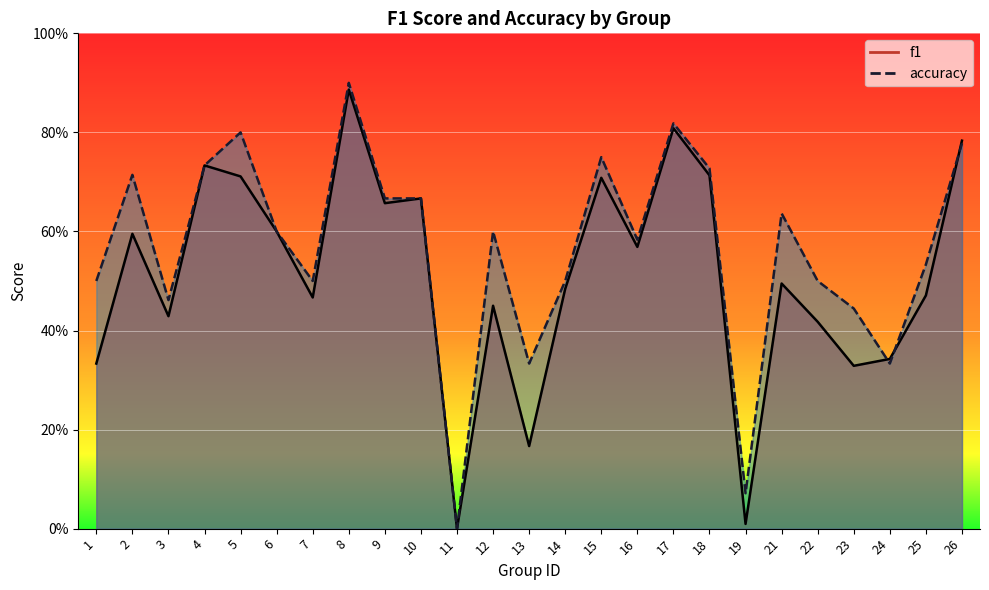

At which label does accuracy reach its peak?

8